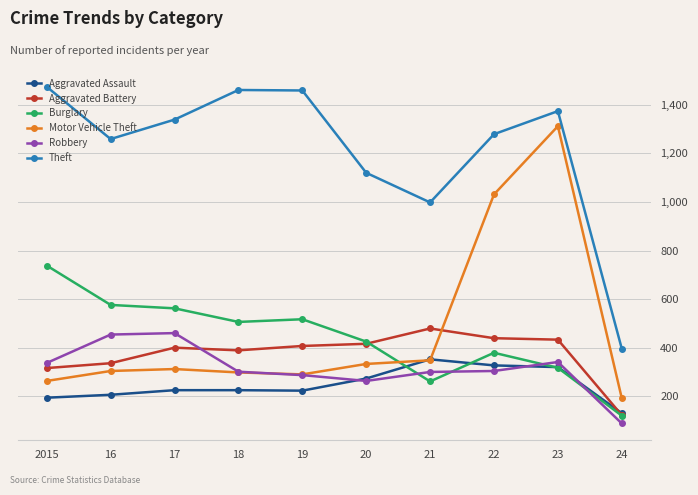

What is the difference between the Theft values at 24 and 2015?

1078